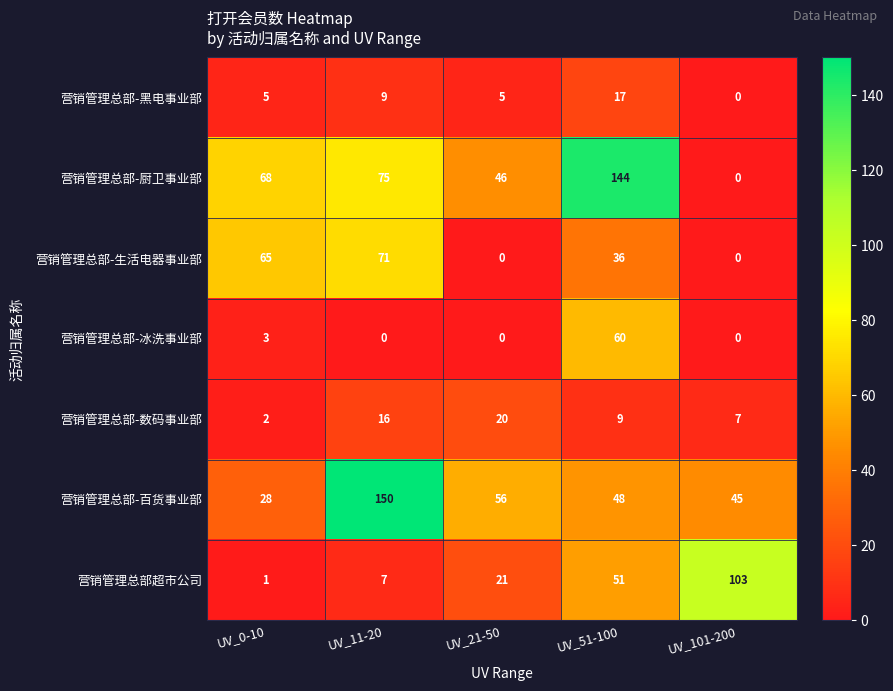

Is it true that 营销管理总部超市公司 equals 51 at UV_51-100?

True